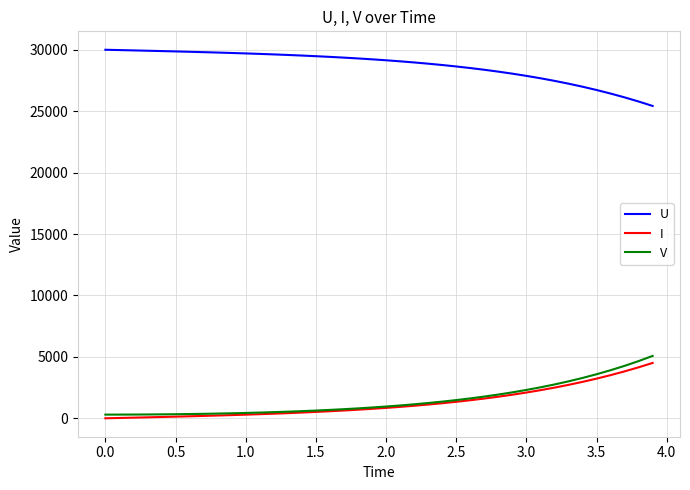

Which series has the largest total across all categories?

U